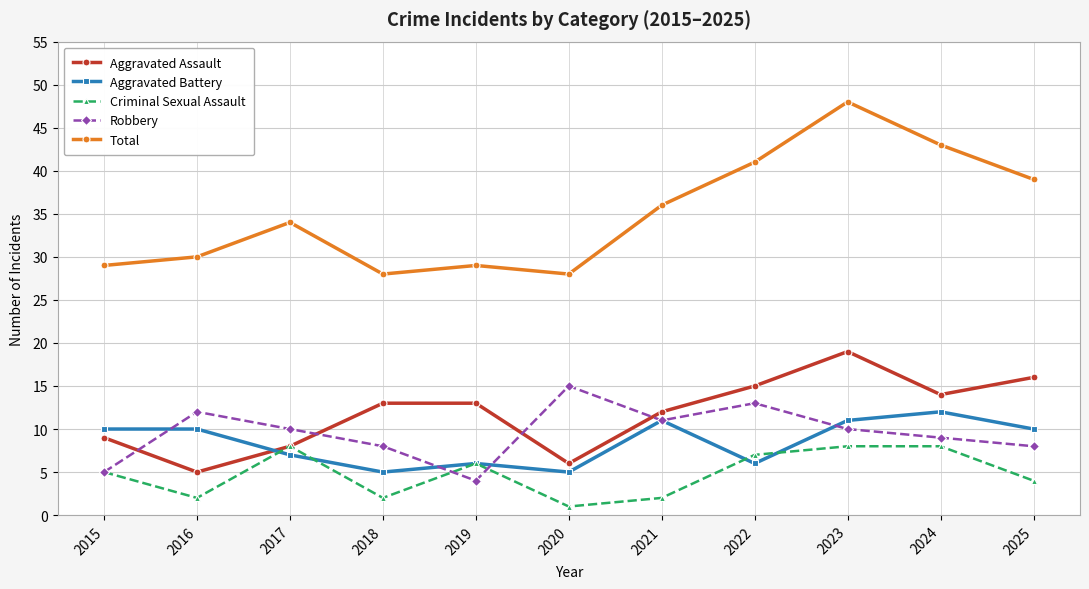

Reading left to right, what are all the values shown in this chart?

Aggravated Assault: 9	5	8	13	13	6	12	15	19	14	16
Aggravated Battery: 10	10	7	5	6	5	11	6	11	12	10
Criminal Sexual Assault: 5	2	8	2	6	1	2	7	8	8	4
Robbery: 5	12	10	8	4	15	11	13	10	9	8
Total: 29	30	34	28	29	28	36	41	48	43	39